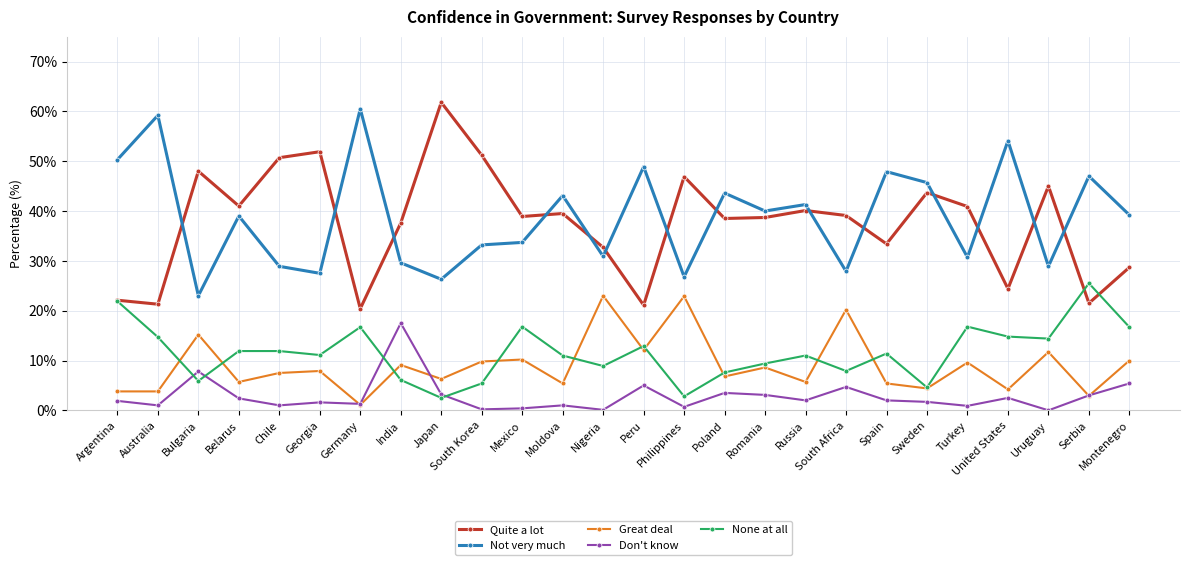

What is the approximate value of Great deal at United States?

4.2